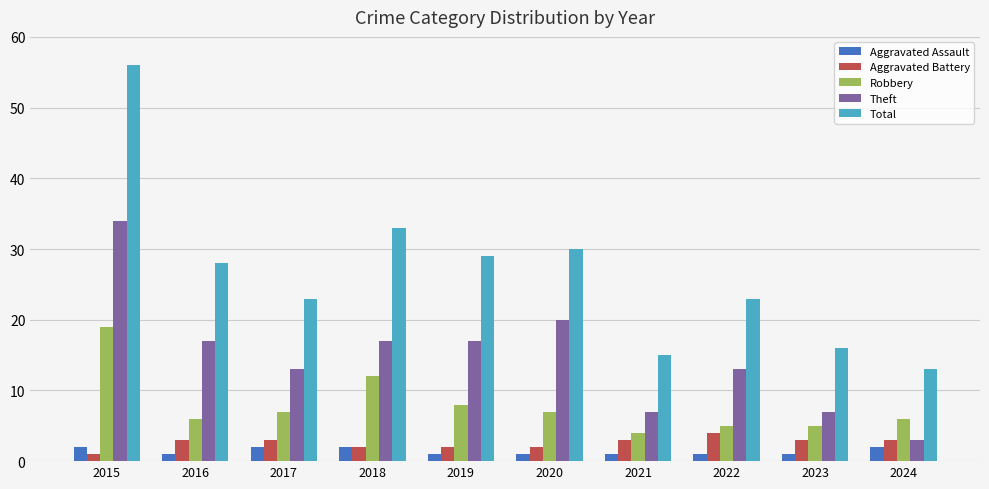

Which series has the largest total across all categories?

Total